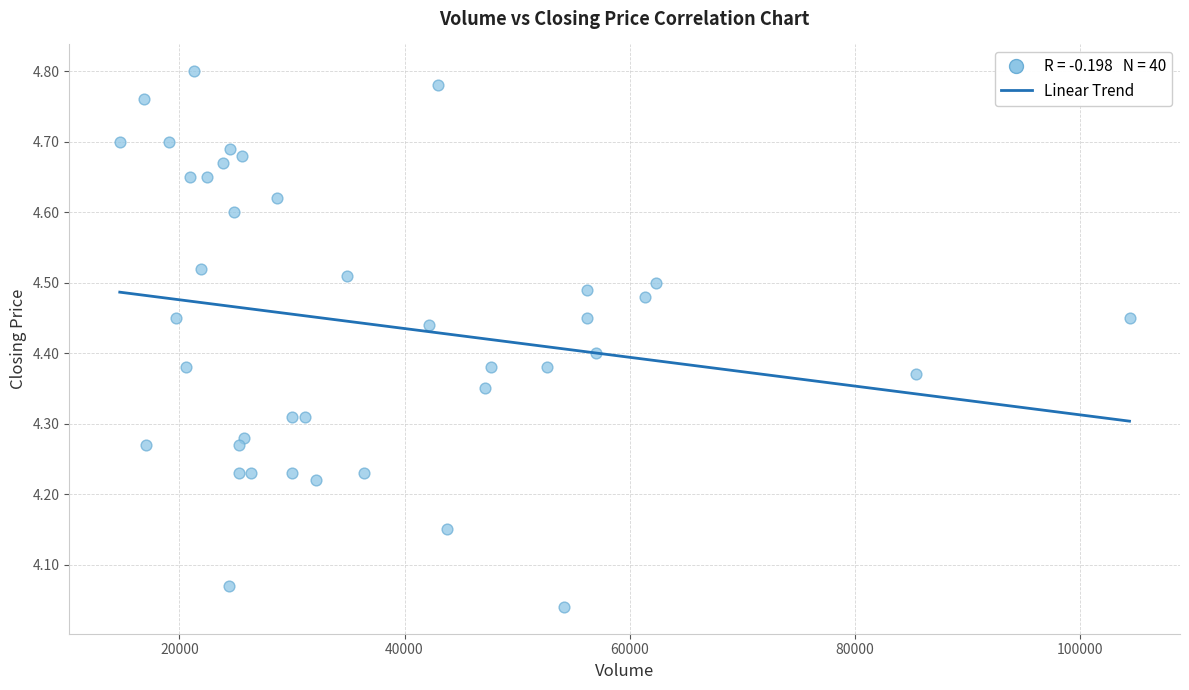

What is the range of Y values (max minus min)?

0.8